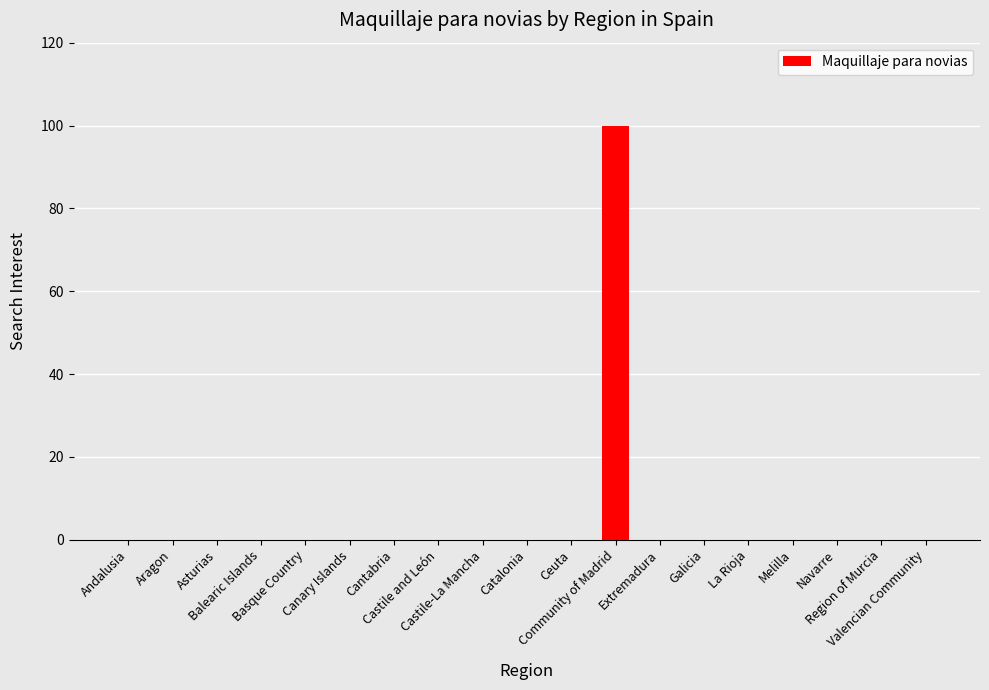

What is the sum of all values?

100